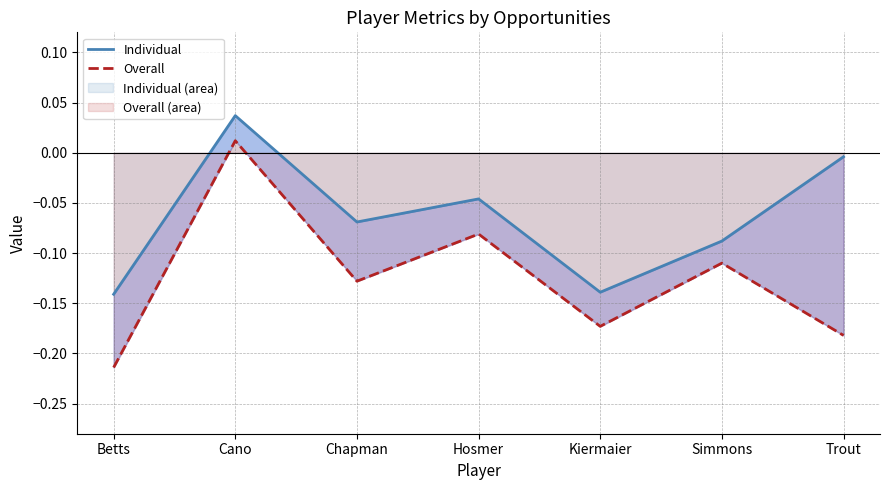

True or false: Individual has a value of -0.1 at Kiermaier.

True